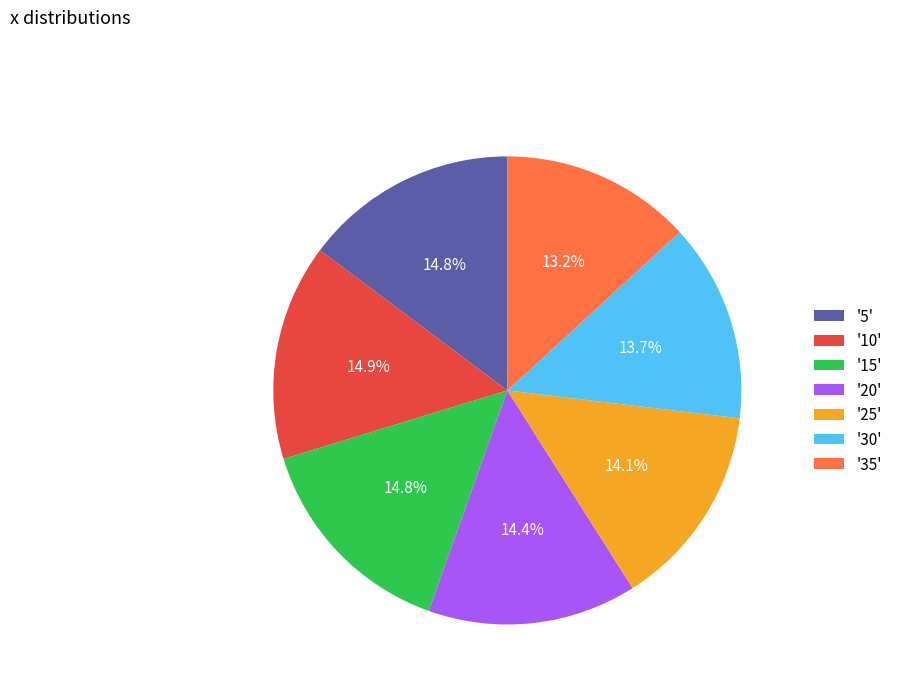

Which has a higher value, '10' or '25'?

'10'